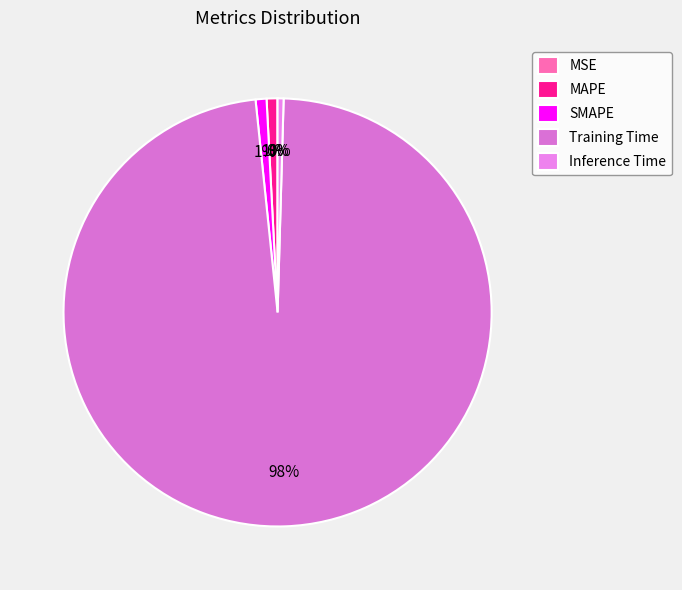

Rank the categories by value from highest to lowest.

Training Time, SMAPE, MAPE, Inference Time, MSE